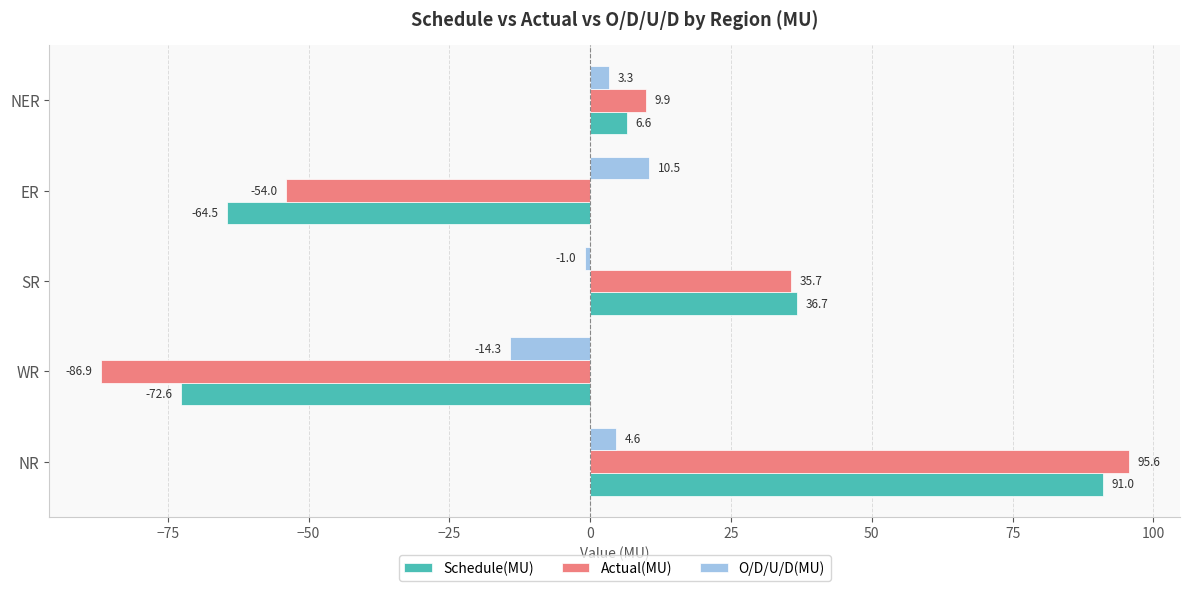

Which series has the largest total across all categories?

O/D/U/D(MU)